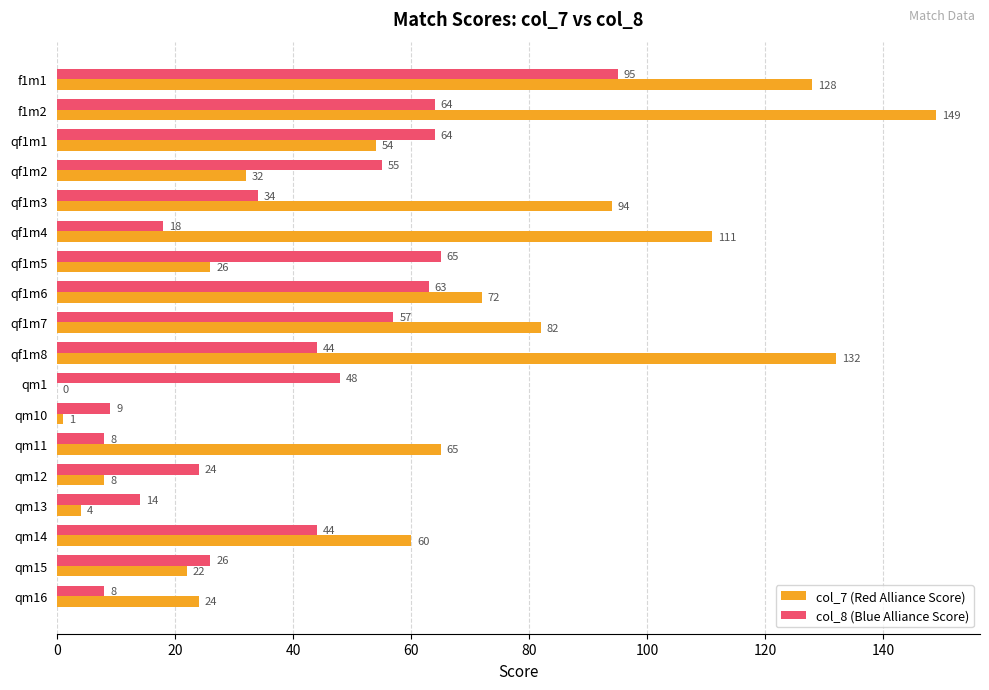

Which series has the widest spread of values?

col_7 (Red Alliance Score)